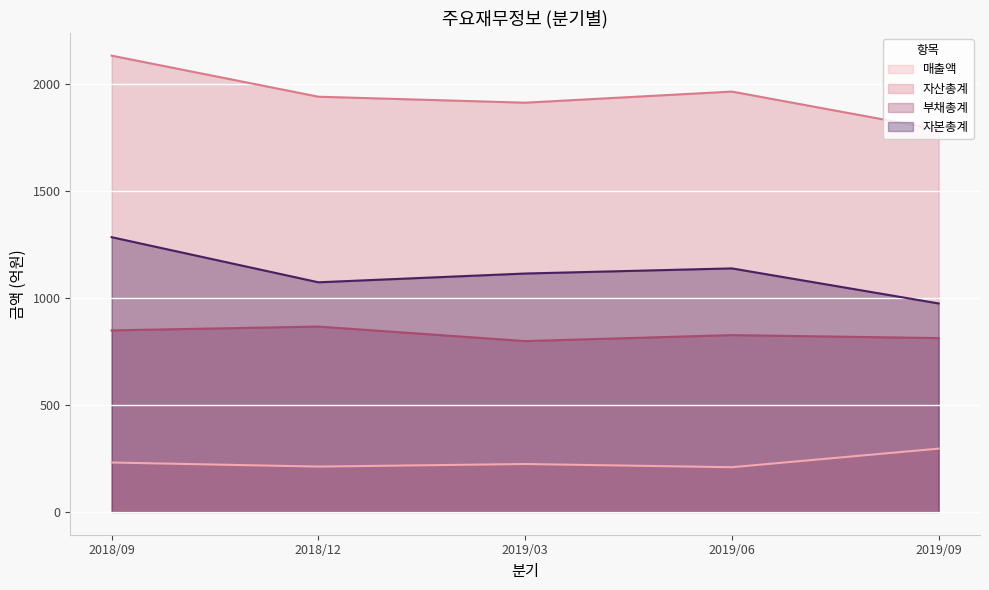

Where is 부채총계 nearest to the value 833?

2019/06